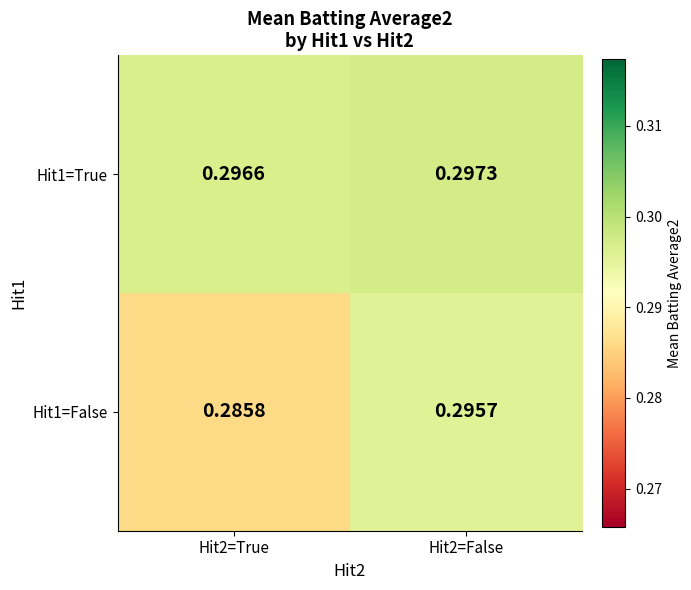

Is the value of Hit1=True at Hit2=True greater than the value of Hit1=False at Hit2=True?

Yes